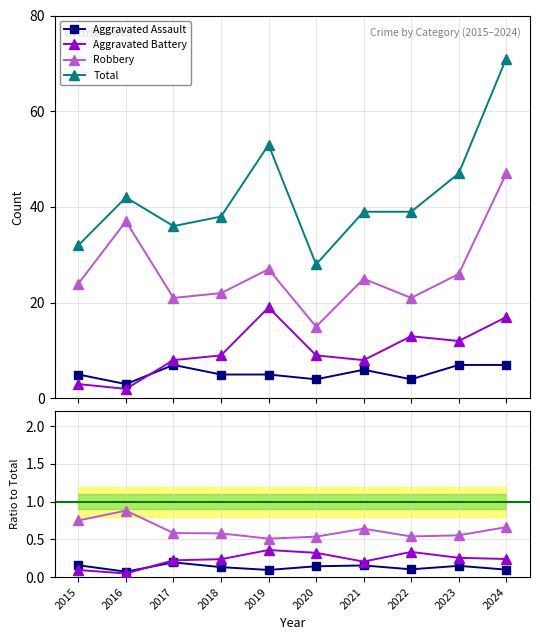

Reading right to left, transcribe all the data shown in this chart.

Aggravated Assault: 2024=0.1	2023=0.1	2022=0.1	2021=0.2	2020=0.1	2019=0.1	2018=0.1	2017=0.2	2016=0.1	2015=0.2
Aggravated Battery: 2024=0.2	2023=0.3	2022=0.3	2021=0.2	2020=0.3	2019=0.4	2018=0.2	2017=0.2	2016=0.0	2015=0.1
Robbery: 2024=0.7	2023=0.6	2022=0.5	2021=0.6	2020=0.5	2019=0.5	2018=0.6	2017=0.6	2016=0.9	2015=0.8
Total: 2024=71.0	2023=47.0	2022=39.0	2021=39.0	2020=28.0	2019=53.0	2018=38.0	2017=36.0	2016=42.0	2015=32.0